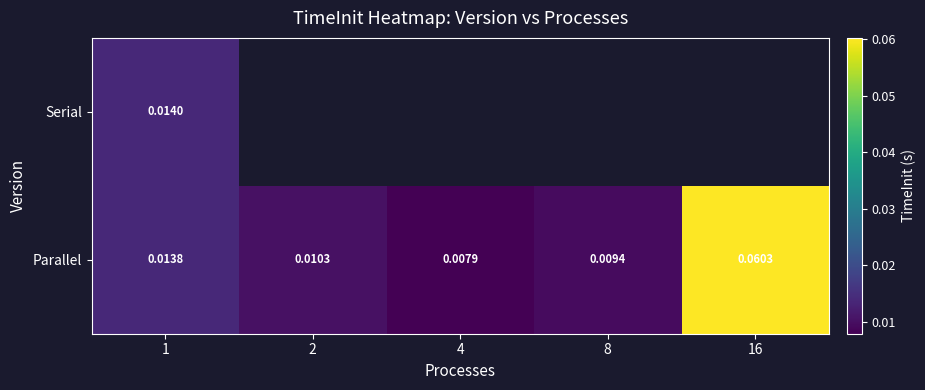

Rank the series at 1 from lowest to highest value.

Parallel, Serial